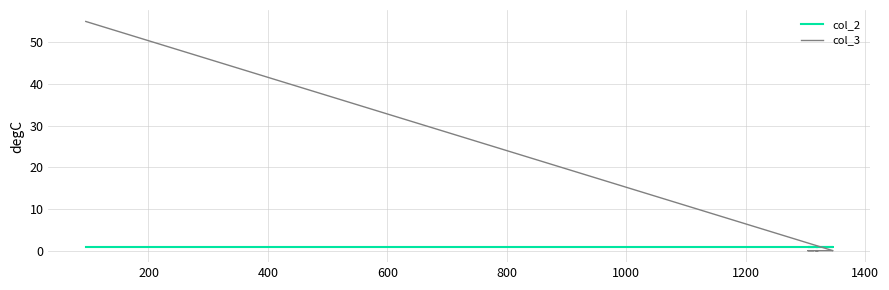

The value of col_2 at 1000 is 0. True or false?

False